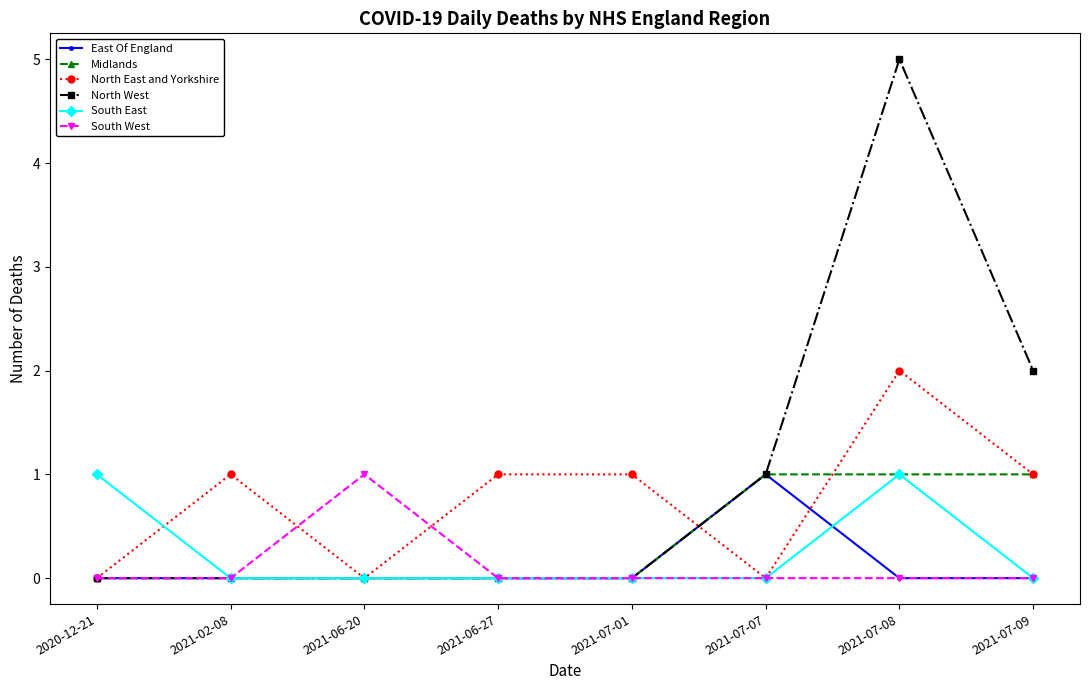

What position from the left is 2021-06-27?

4